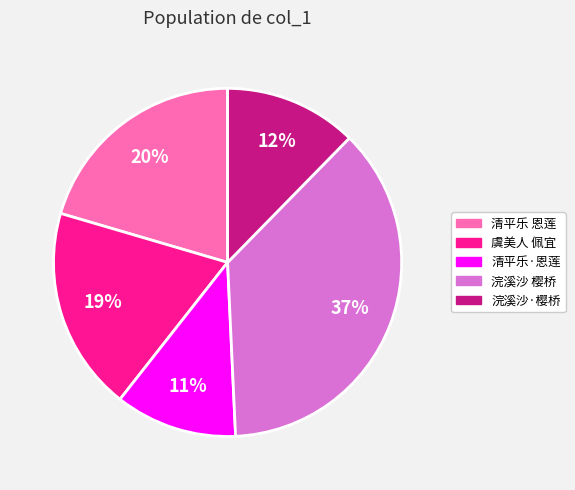

True or false: 浣溪沙·樱桥 accounts for 1% of the total.

False